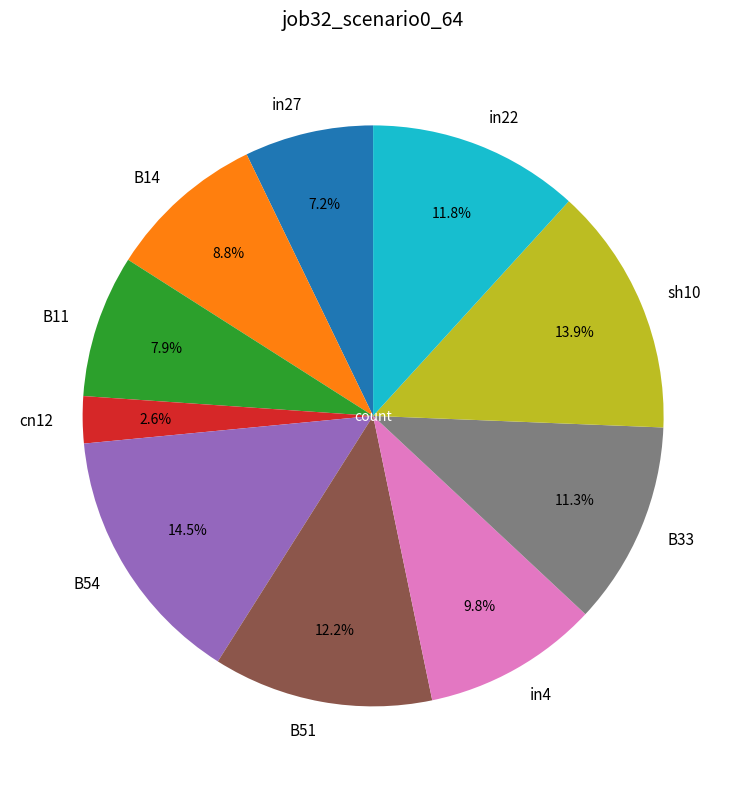

What percentage is the sh10 slice, to the nearest percent?

14%